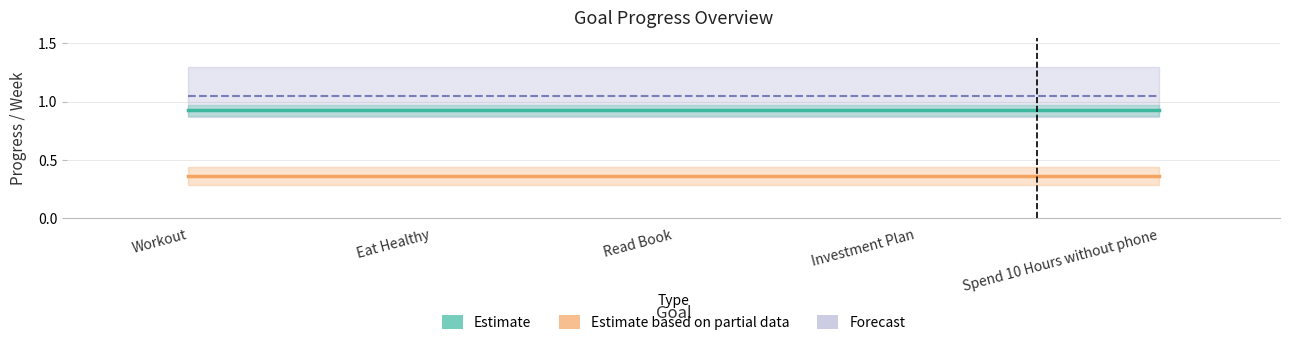

True or false: Estimate based on partial data and Estimate cross at least once.

False